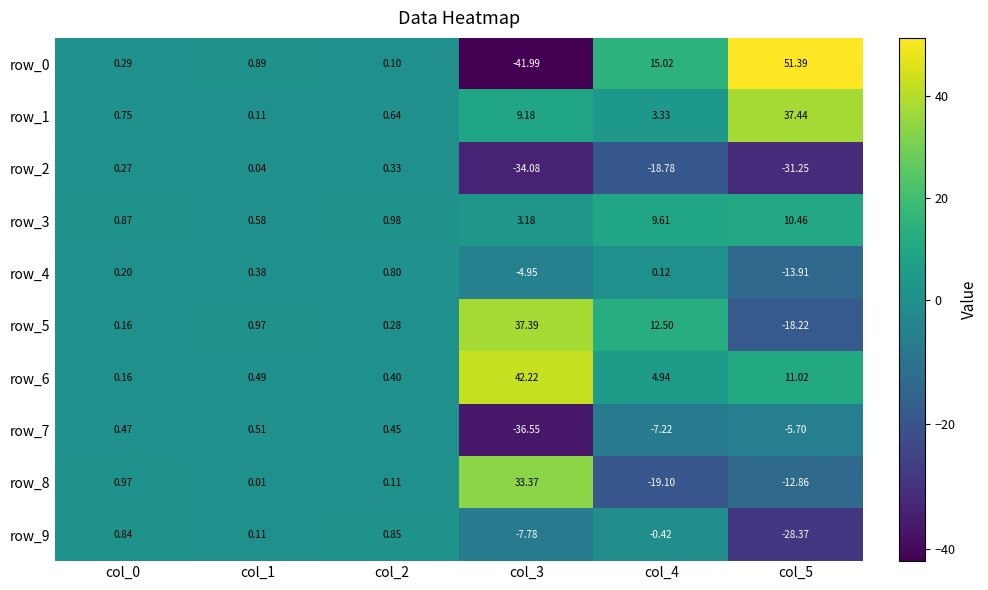

Is the value of row_9 at col_2 greater than the value of row_5 at col_2?

Yes